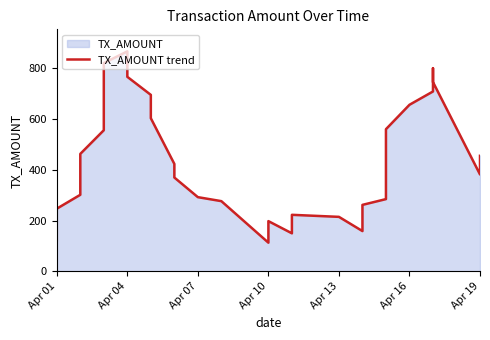

What is the average value?

443.1